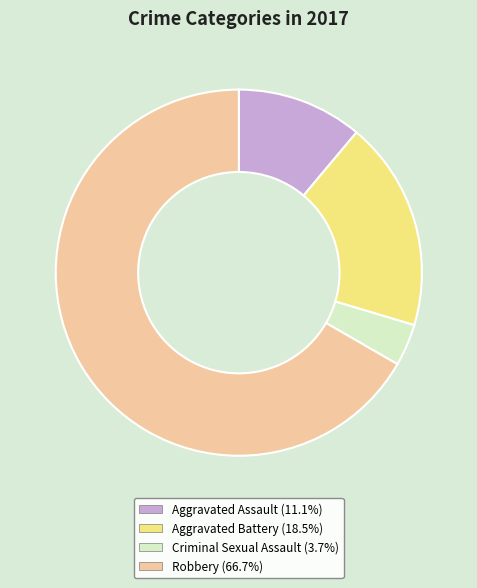

Which category has the smallest portion of the pie?

Criminal Sexual Assault